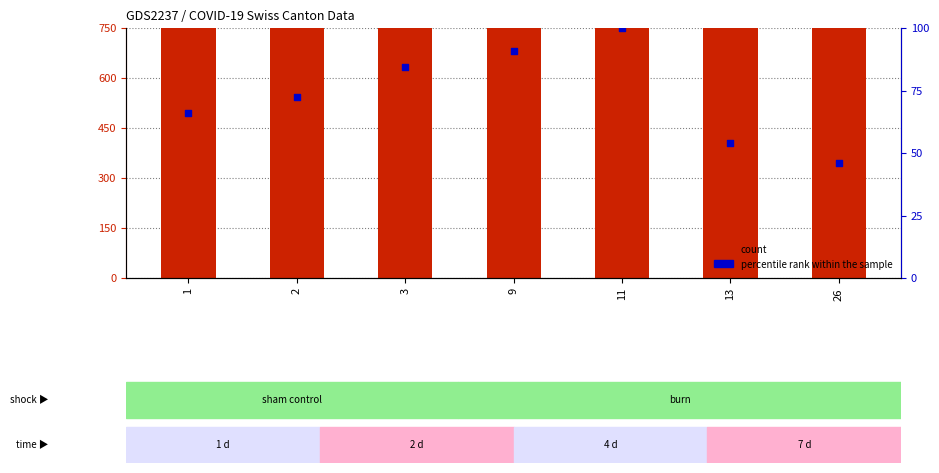

Which series reaches the maximum Y coordinate?

CH (count)